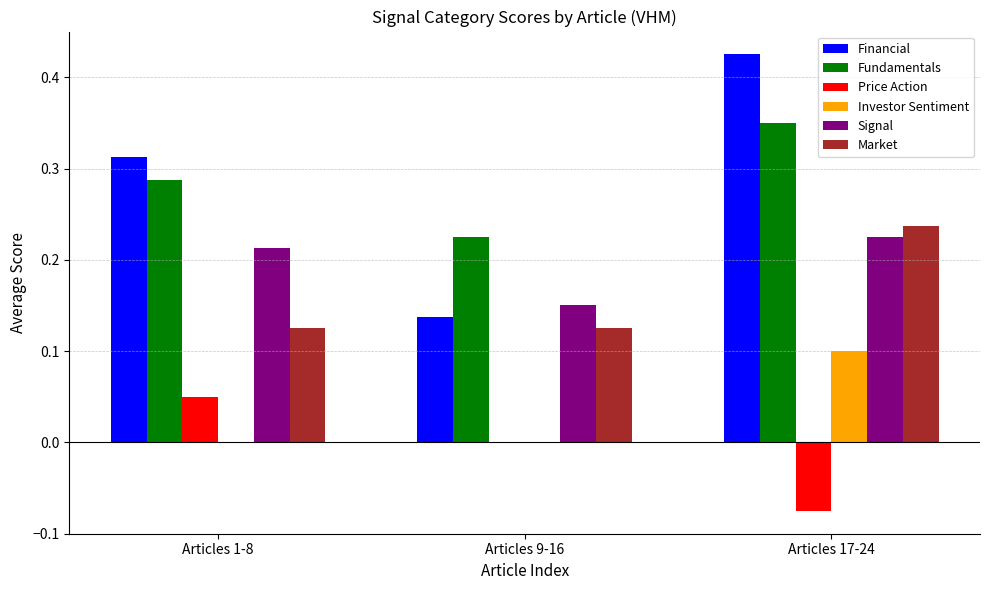

Which category has the highest value across all series?

Articles 17-24